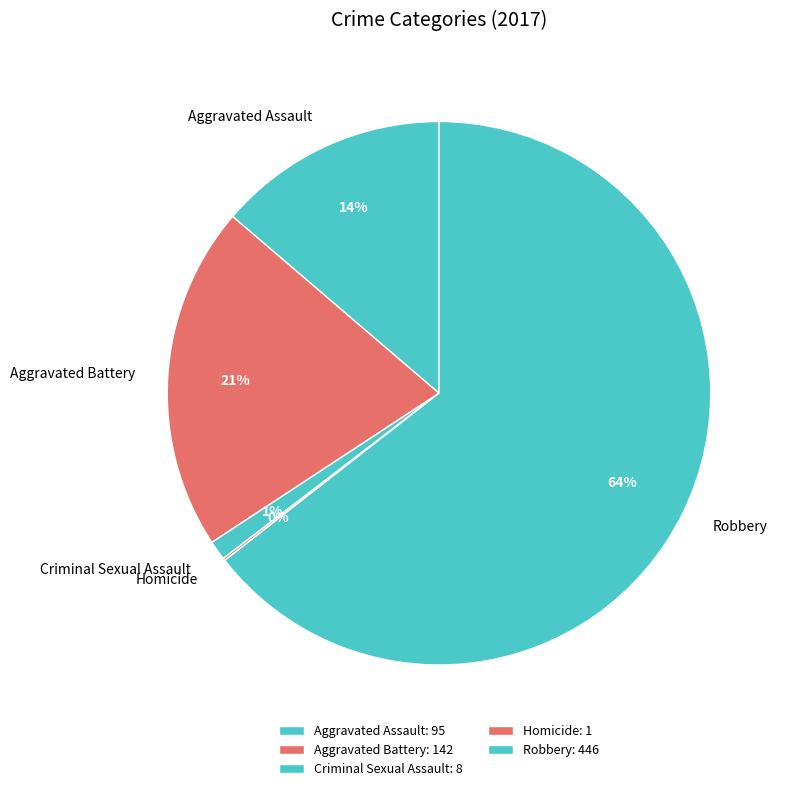

What is the largest slice in the pie chart?

Robbery